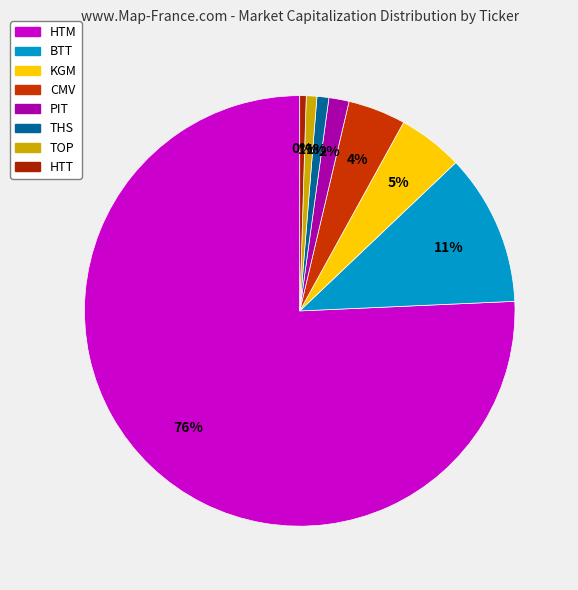

To the nearest percent, what is the combined percentage of PIT and BTT?

13%